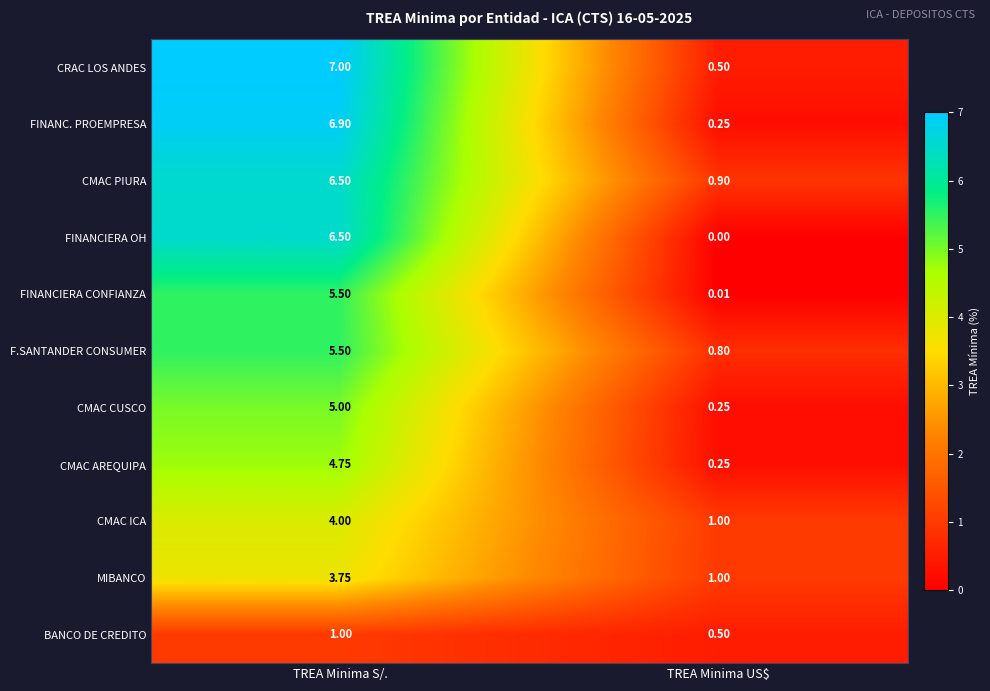

Which series changed the most between TREA Minima S/. and TREA Minima US$?

FINANC. PROEMPRESA